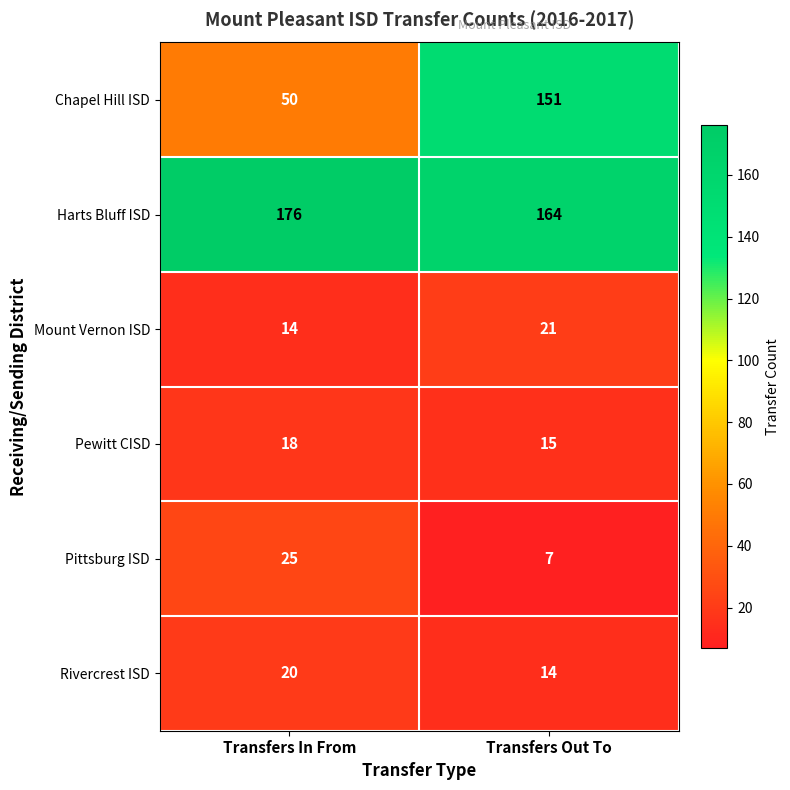

Reading right to left, transcribe all the data shown in this chart.

Chapel Hill ISD: Transfers Out To=151	Transfers In From=50
Harts Bluff ISD: Transfers Out To=164	Transfers In From=176
Mount Vernon ISD: Transfers Out To=21	Transfers In From=14
Pewitt CISD: Transfers Out To=15	Transfers In From=18
Pittsburg ISD: Transfers Out To=7	Transfers In From=25
Rivercrest ISD: Transfers Out To=14	Transfers In From=20